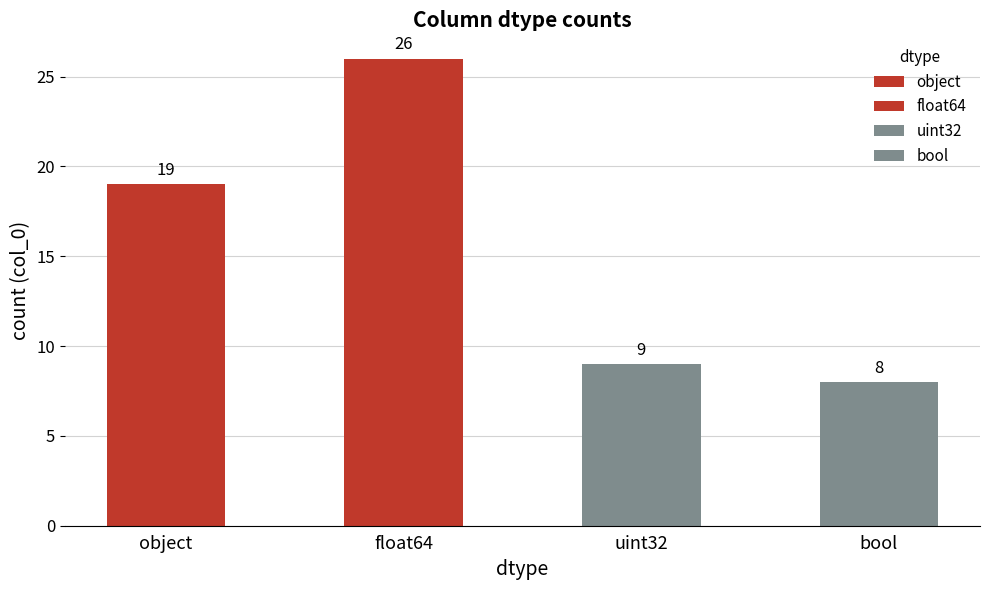

What is the maximum value shown in the chart?

26